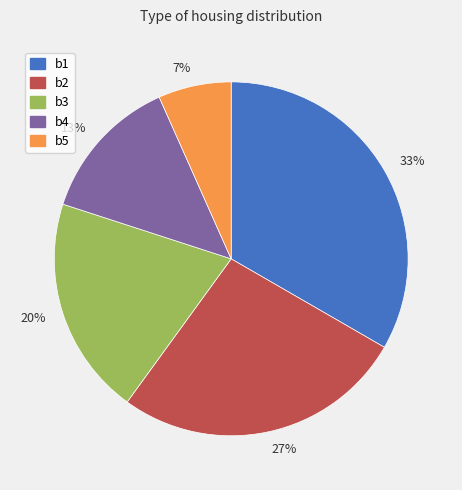

Rank the categories by value from highest to lowest.

33%, 27%, 20%, 13%, 7%